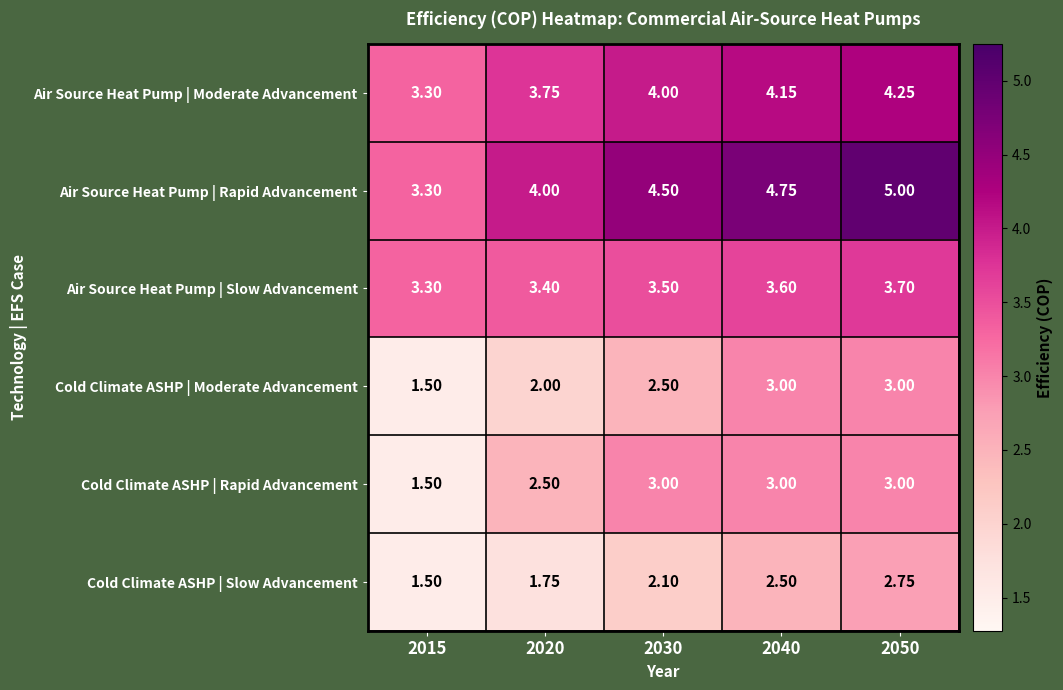

Rank the series at 2030 from lowest to highest value.

Cold Climate ASHP | Slow Advancement, Cold Climate ASHP | Moderate Advancement, Cold Climate ASHP | Rapid Advancement, Air Source Heat Pump | Slow Advancement, Air Source Heat Pump | Moderate Advancement, Air Source Heat Pump | Rapid Advancement